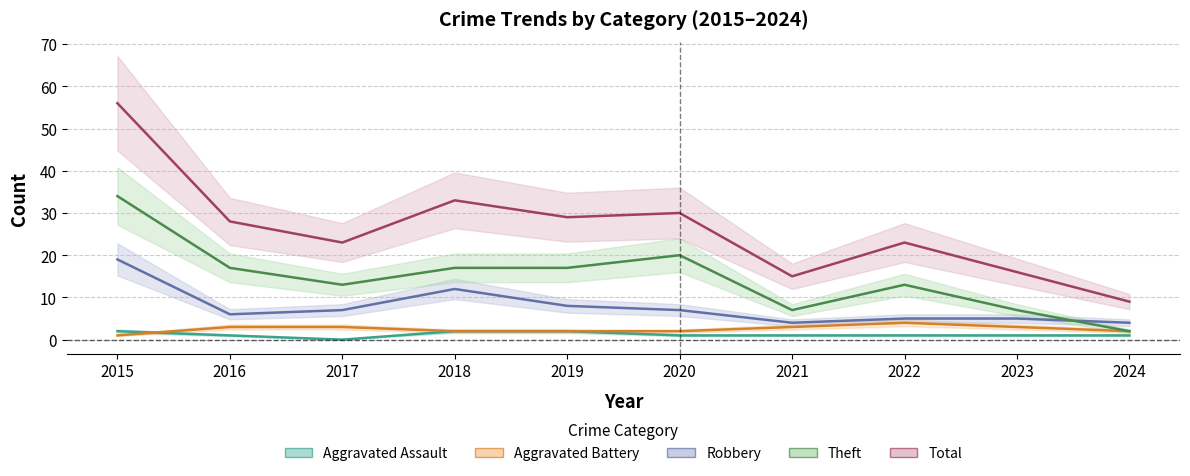

Reading right to left, extract all data points from this chart.

Aggravated Assault: 1	1	1	1	1	2	2	0	1	2
Aggravated Battery: 2	3	4	3	2	2	2	3	3	1
Robbery: 4	5	5	4	7	8	12	7	6	19
Theft: 2	7	13	7	20	17	17	13	17	34
Total: 9	16	23	15	30	29	33	23	28	56